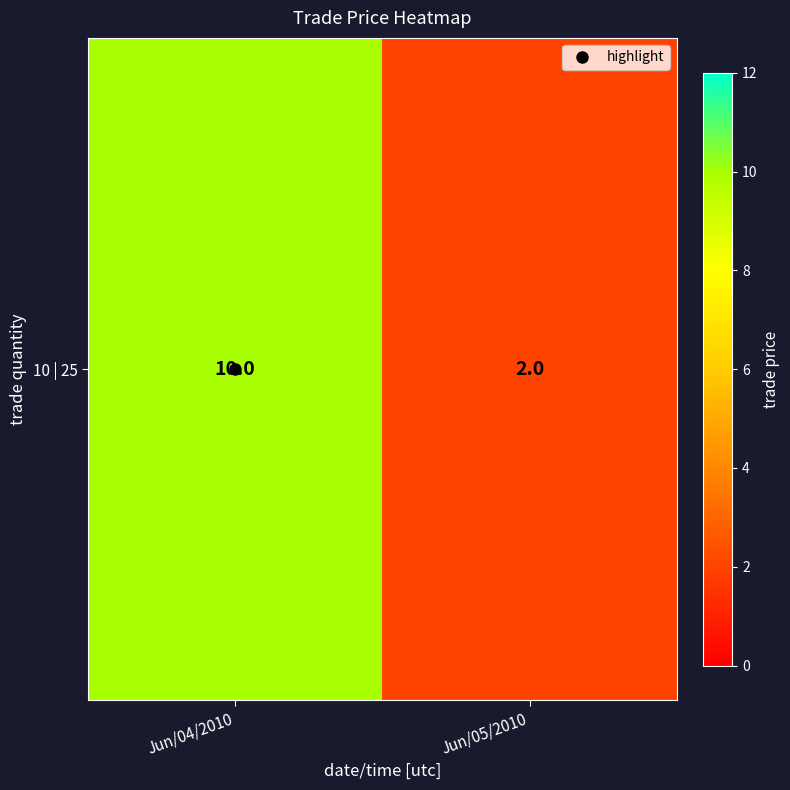

Which category has the highest value across all series?

Jun/04/2010